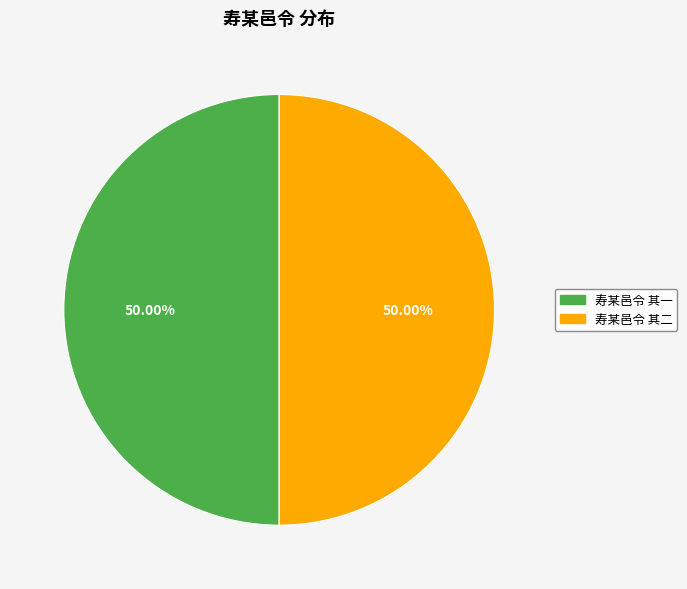

Count the number of slices in the pie.

2